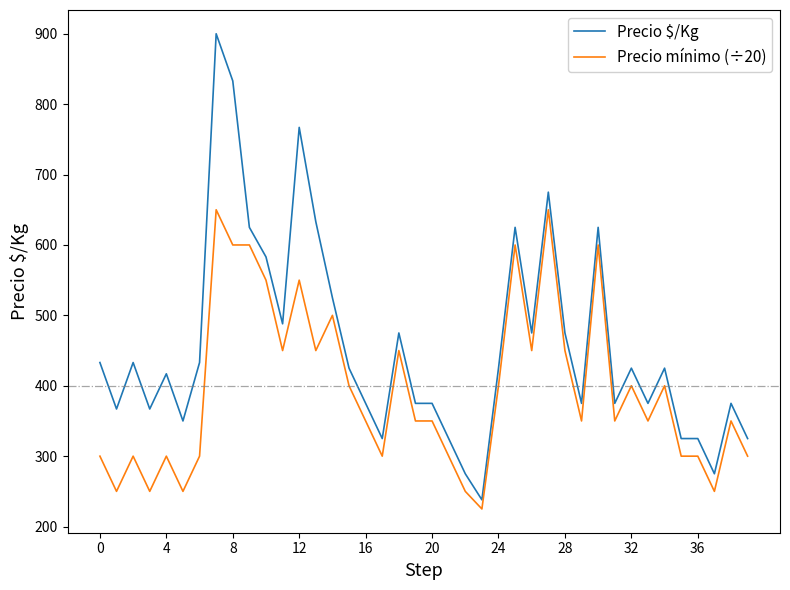

What is the sum of all Precio mínimo (÷20) values?

15775